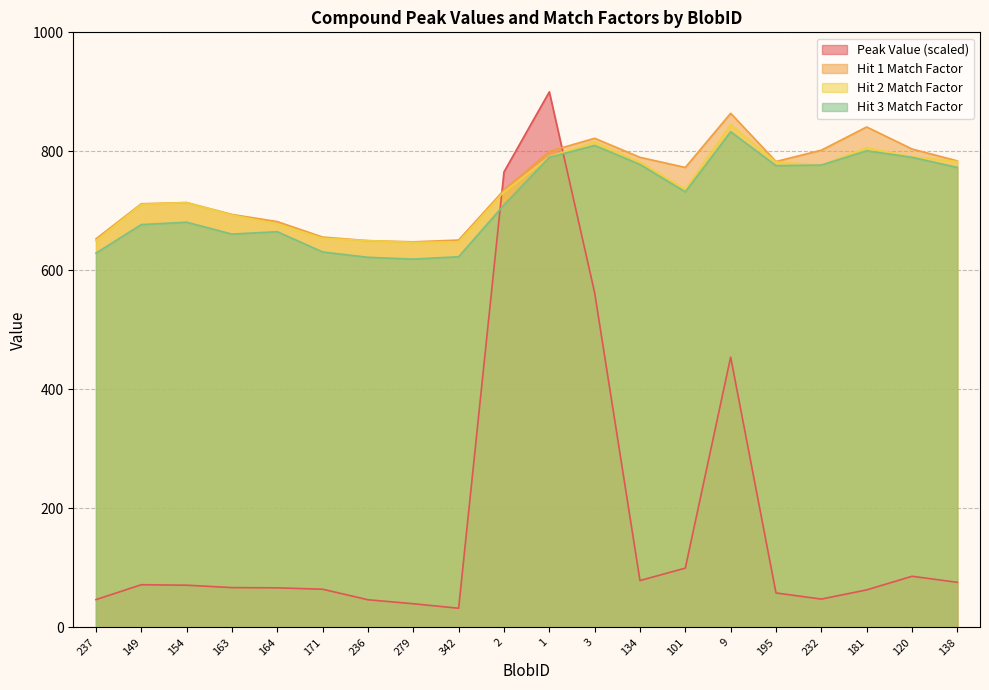

Does the chart display data point markers on the line(s)?

No